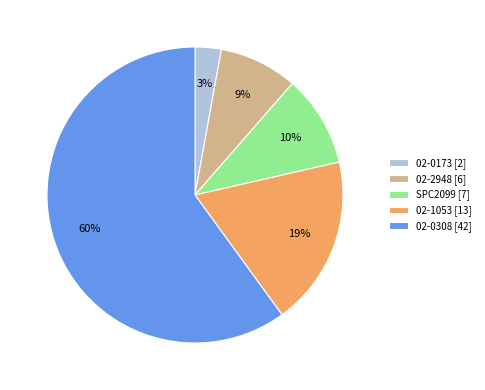

What is the largest slice in the pie chart?

02-0308